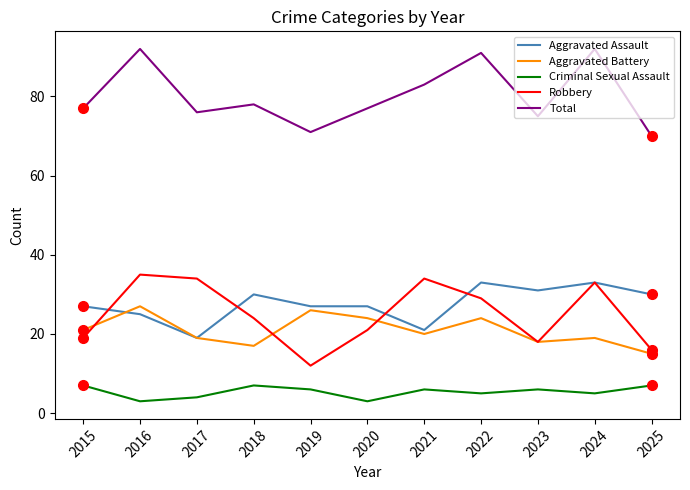

At which label is Total closest to 81?

2021